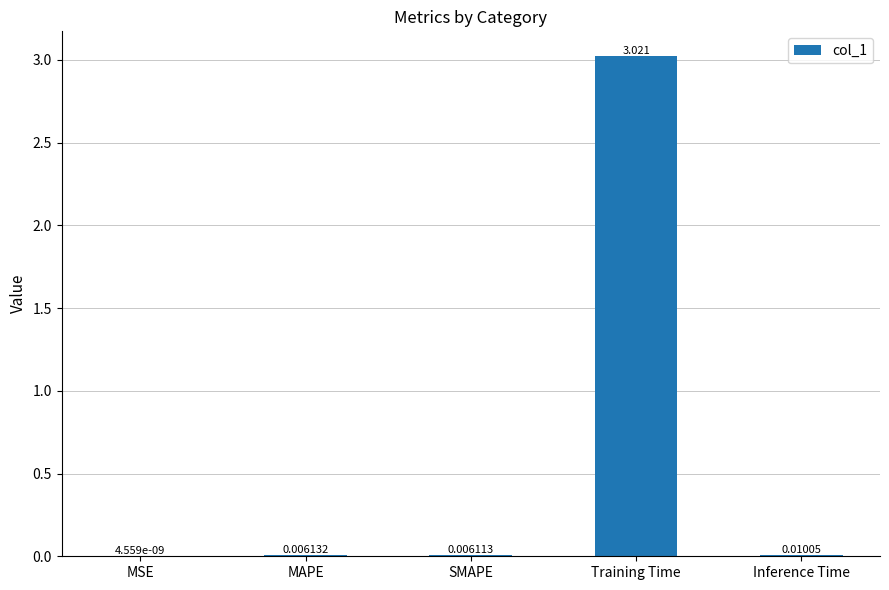

Which label corresponds to the largest value in the chart?

Training Time